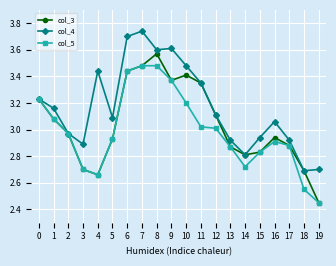

Which category has the lowest value across all series?

19